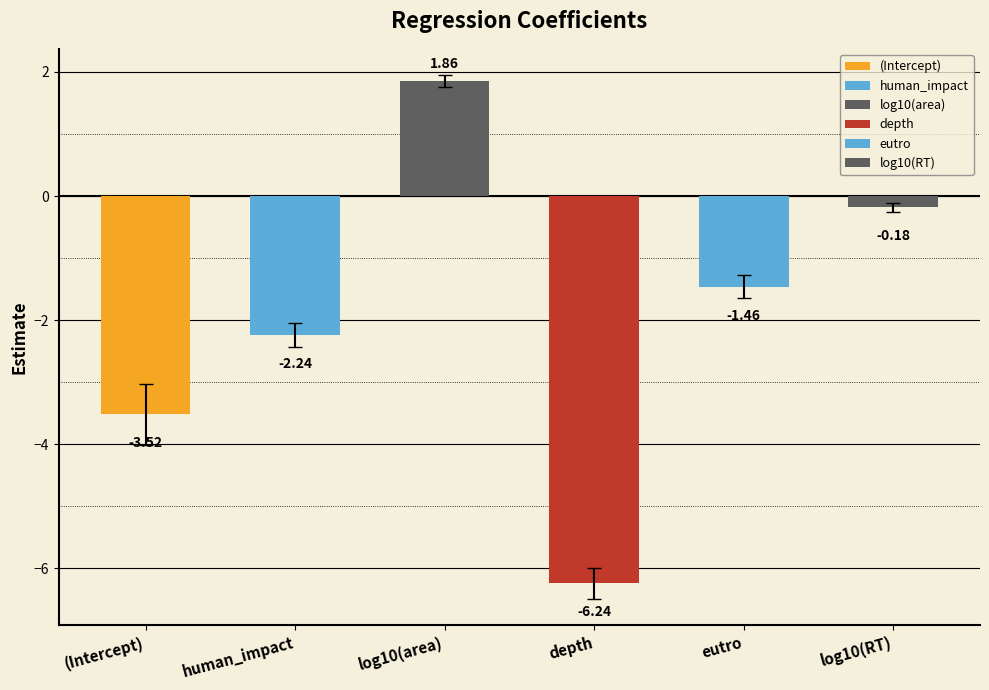

What is the change in value from (Intercept) to human_impact?

+1.6